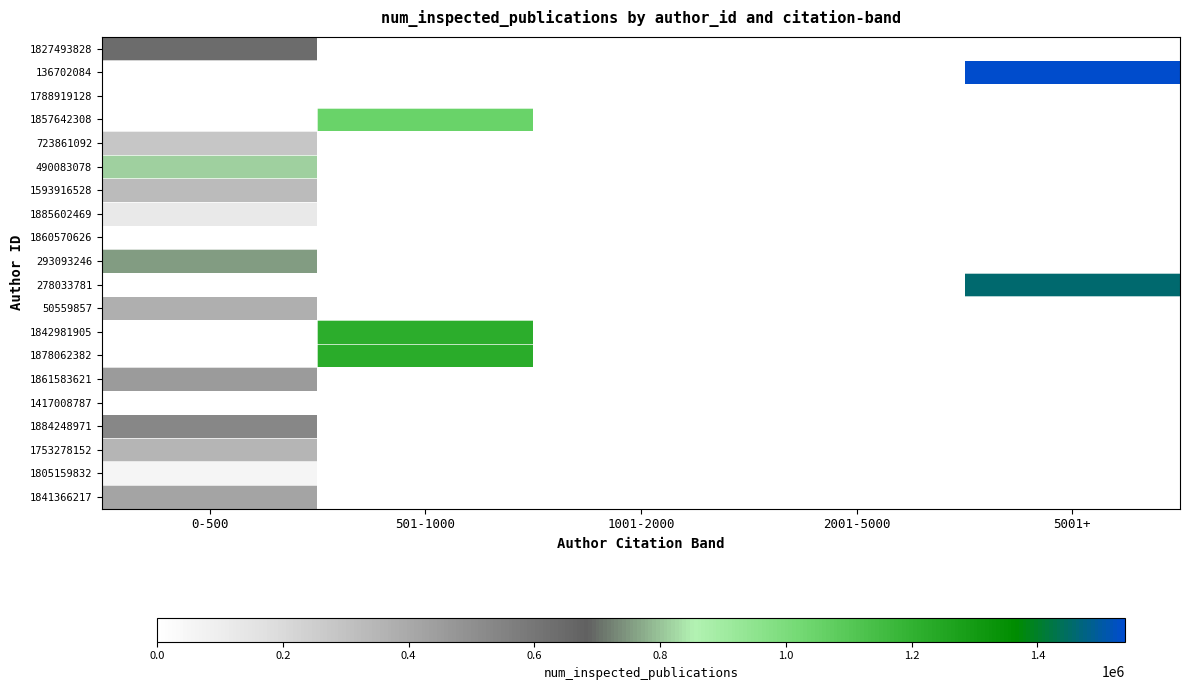

How many categories are shown in the chart?

5